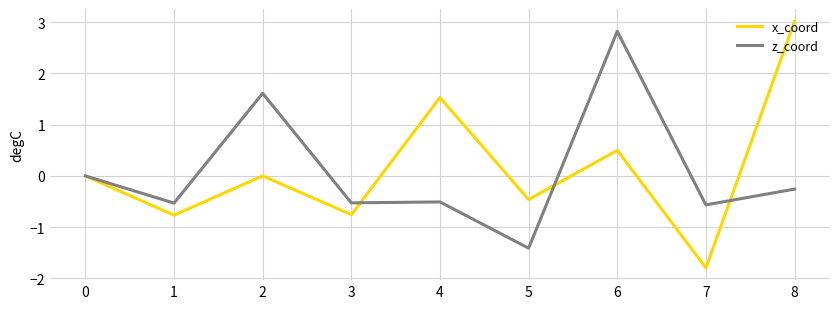

Which series changed the most between 1 and 5?

z_coord